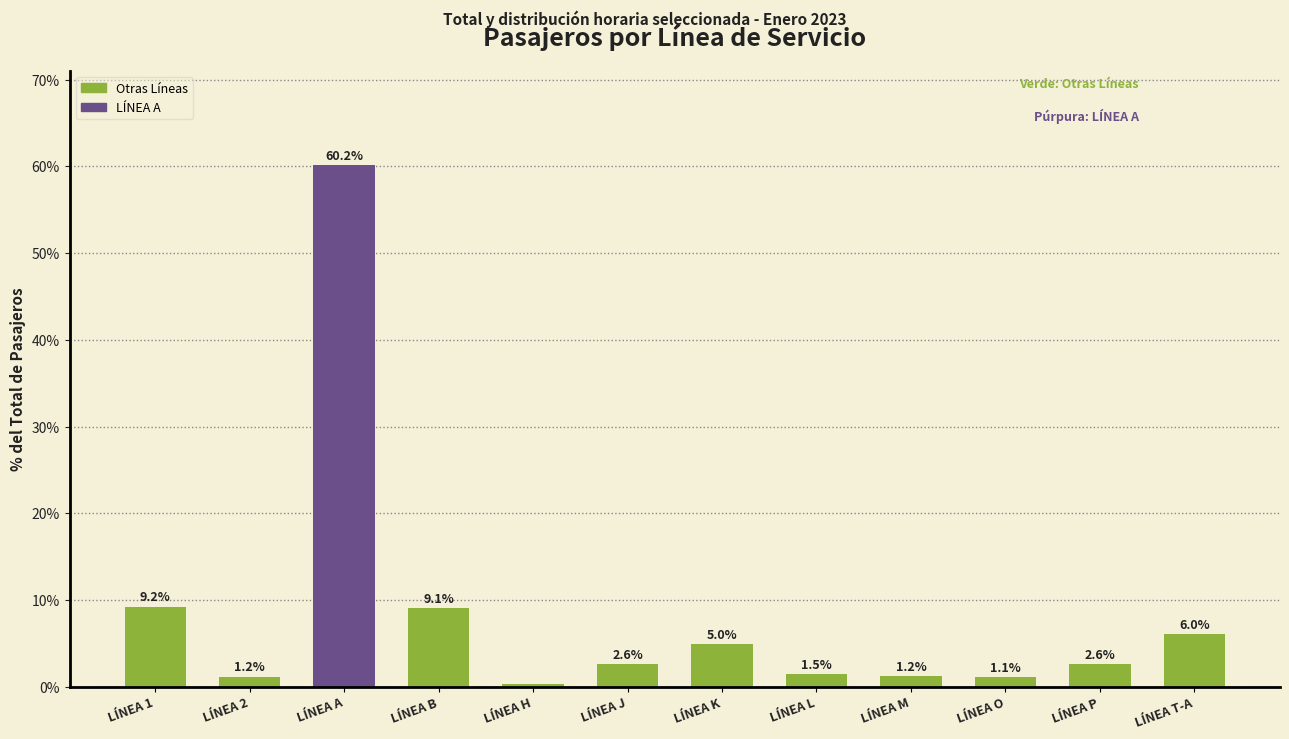

Which category has the highest value across all series?

LÍNEA A